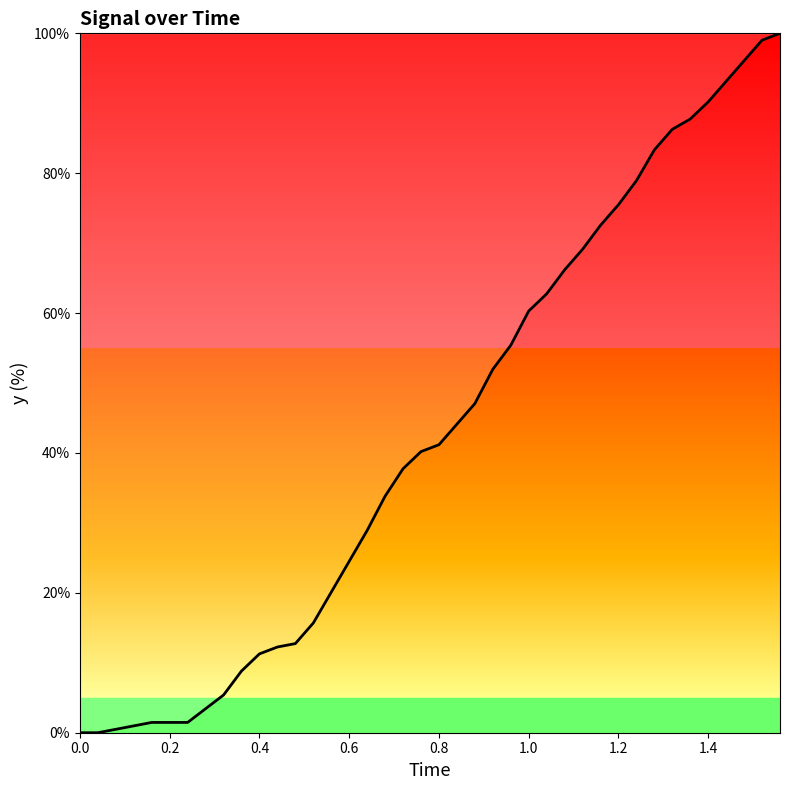

How many values are below 41?

20